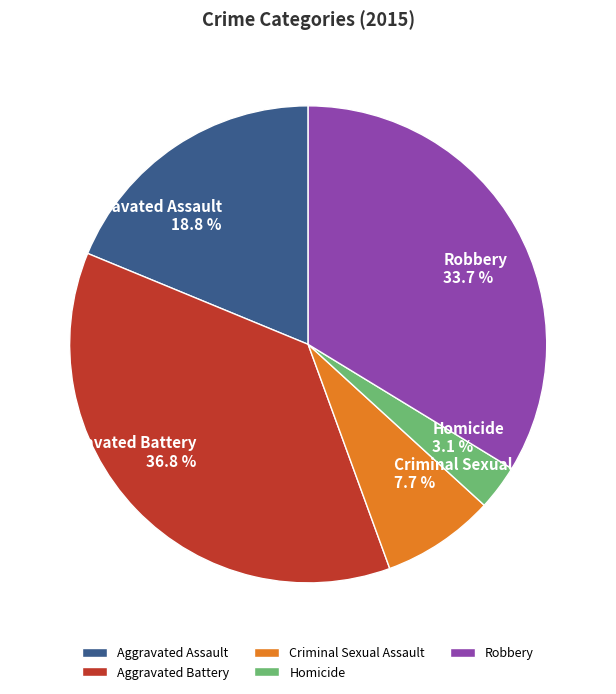

How many slices are in this pie chart?

5